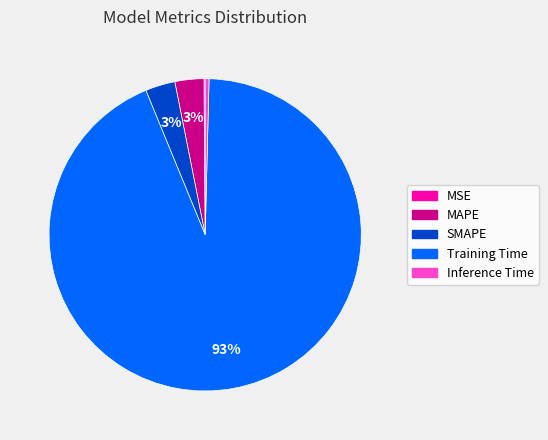

Do Training Time and MAPE together represent more than half of the pie?

Yes